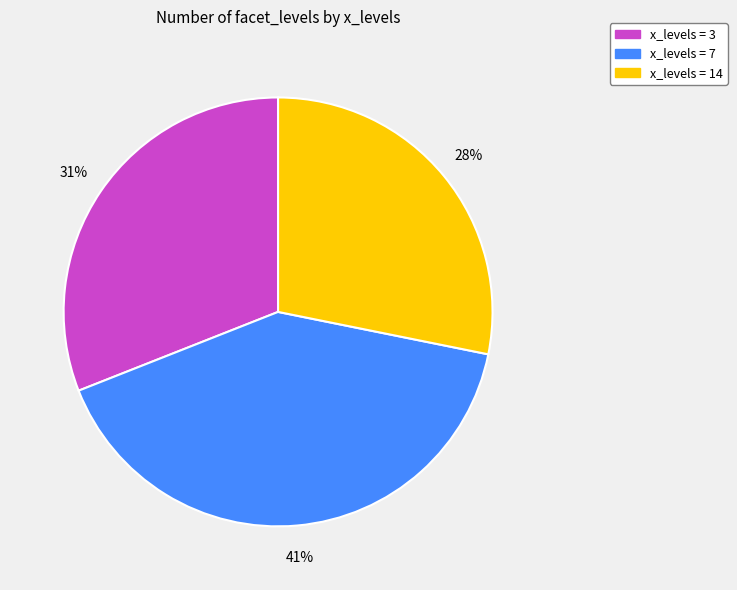

To the nearest percent, what is the difference between the largest and smallest slice percentages?

13%